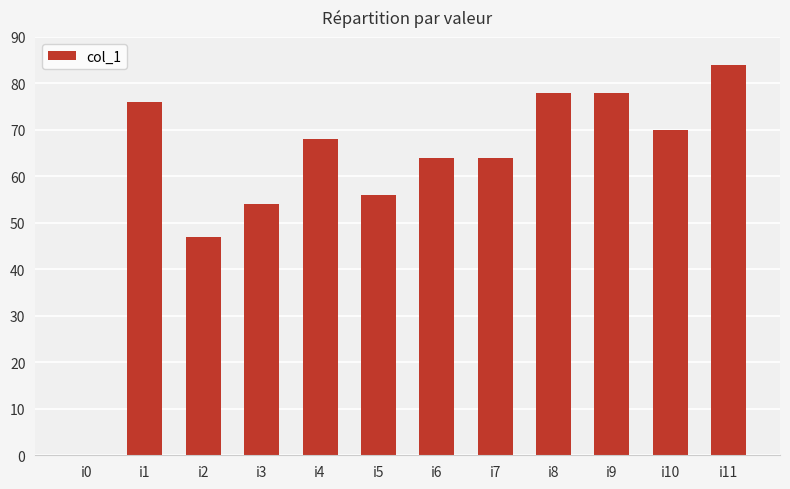

What is the sum of all values?

739